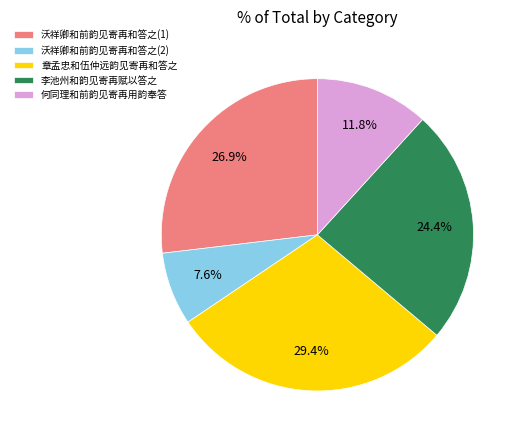

Is the sum of 沃祥卿和前韵见寄再和答之(2) and 何同理和前韵见寄再用韵奉答 greater than half?

No